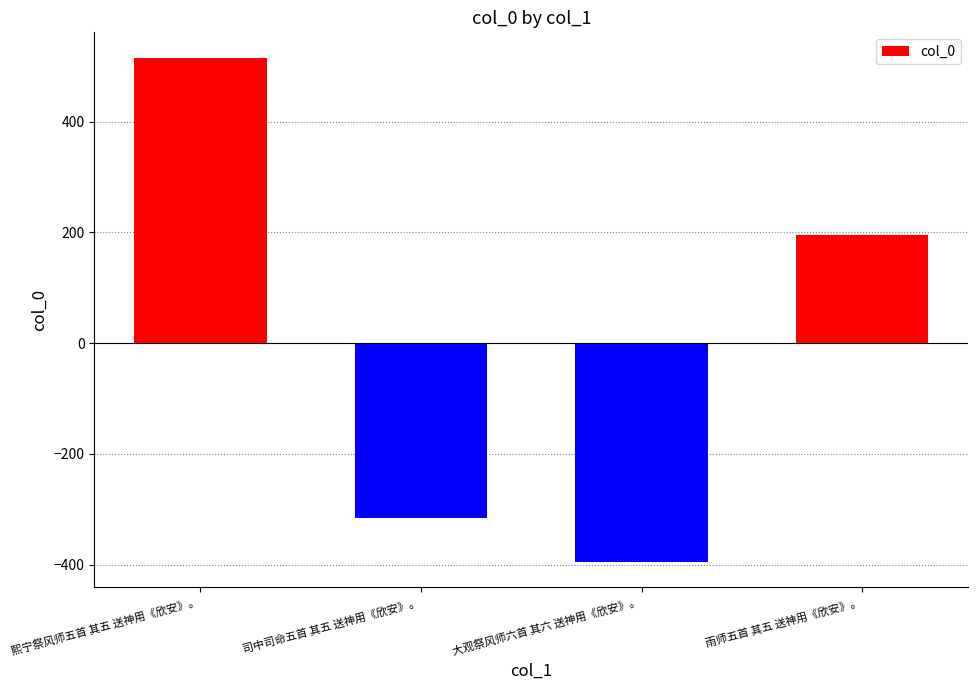

Rank the categories by value from lowest to highest.

大观祭风师六首 其六 送神用《欣安》。, 司中司命五首 其五 送神用《欣安》。, 雨师五首 其五 送神用《欣安》。, 熙宁祭风师五首 其五 送神用《欣安》。